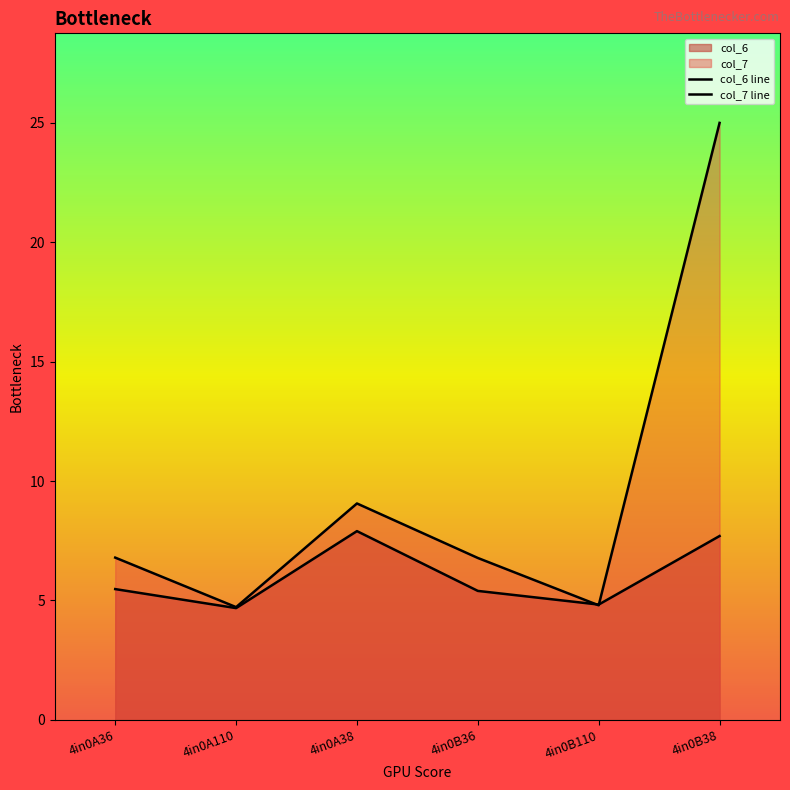

What is the spread (max minus min) of values at 4in0B38?

17.3